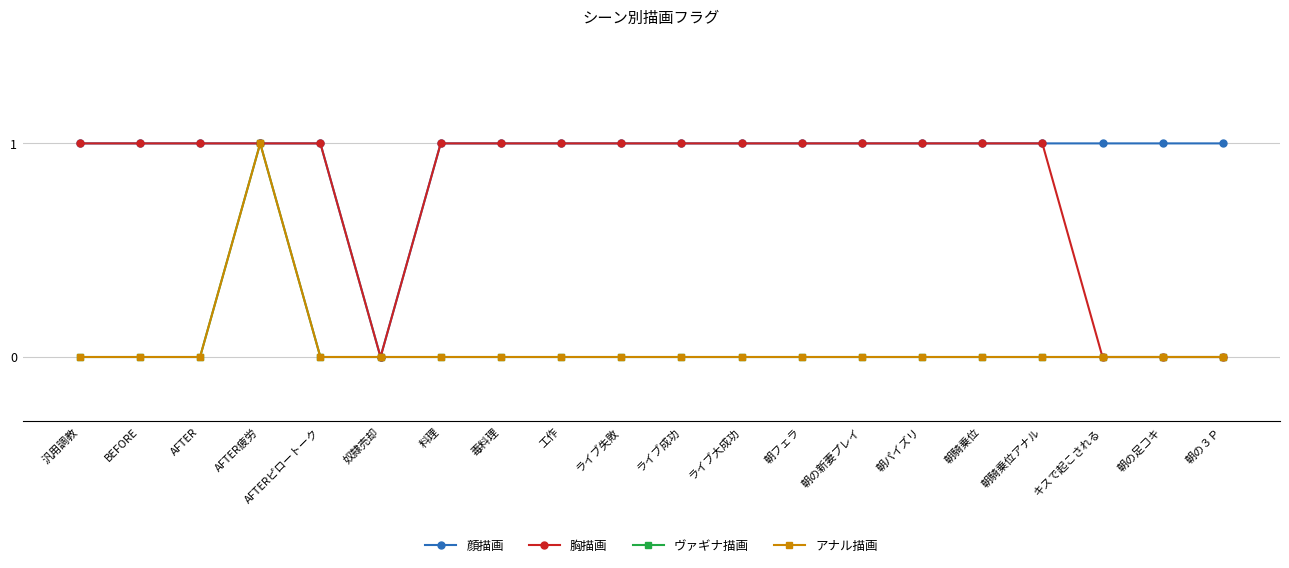

True or false: ヴァギナ描画 and 胸描画 cross at least once.

False